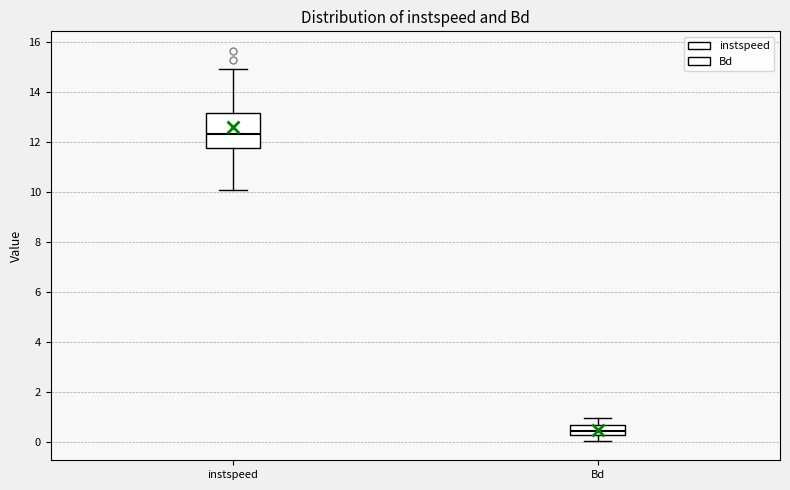

Where does the lower whisker of the box for Bd end on the y-axis? The values are not printed on the chart, so give them approximately, as read against the axis.

0.0